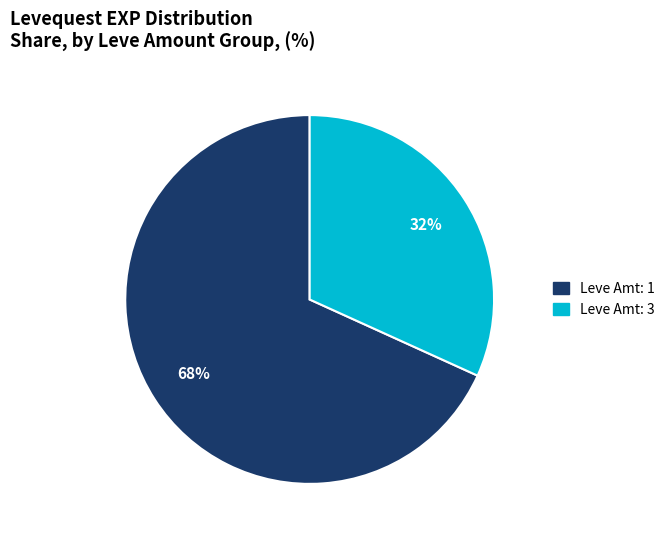

To the nearest percent, what is the average slice percentage?

50%